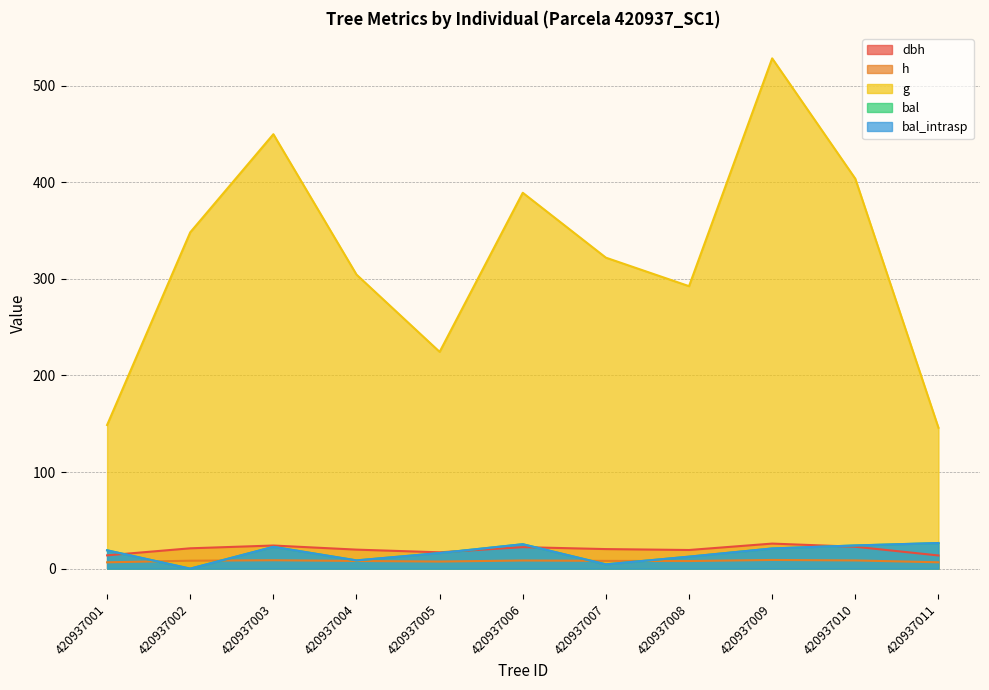

True or false: dbh has more than 0 points higher than both neighbors.

True